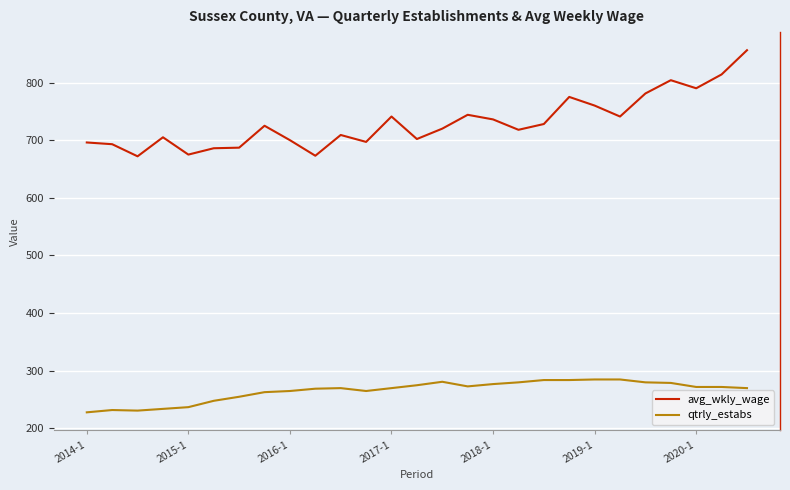

Count the number of data series in this chart.

2